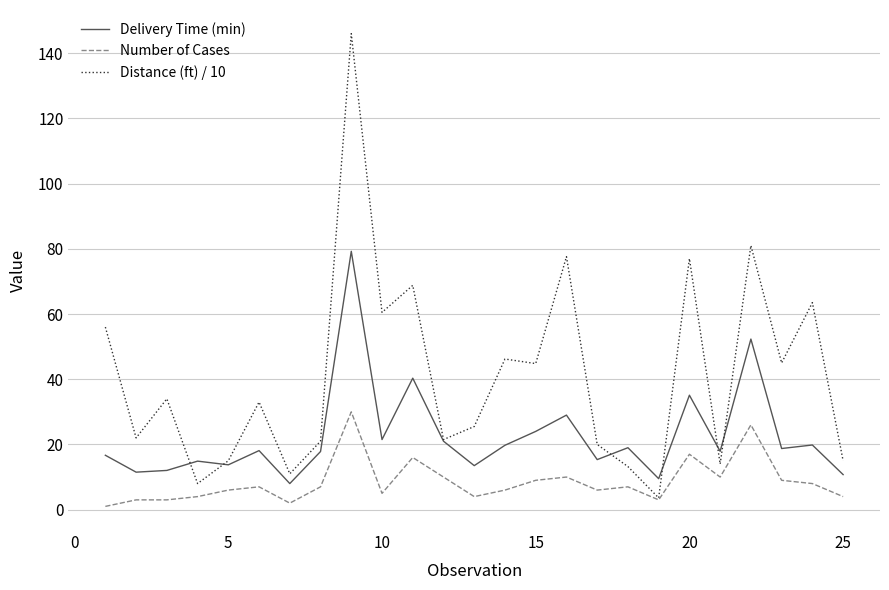

What is the difference between the maximum and minimum values in the Number of Cases series?

29.0